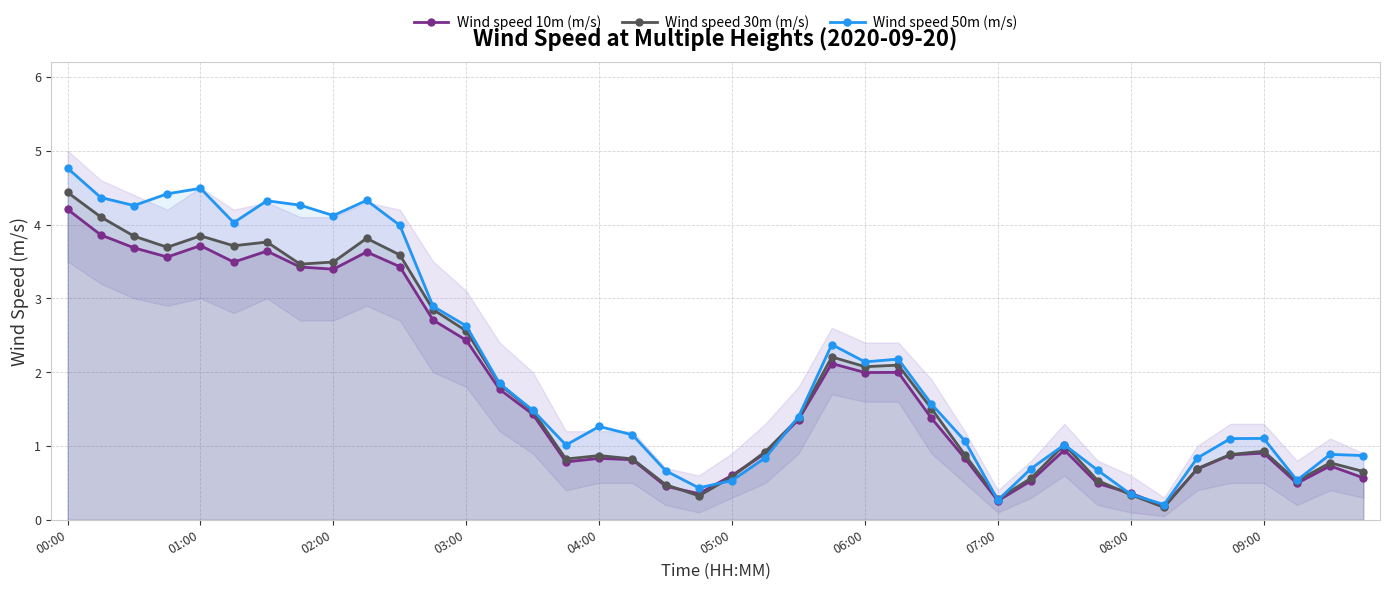

What is the greatest value displayed?

4.8